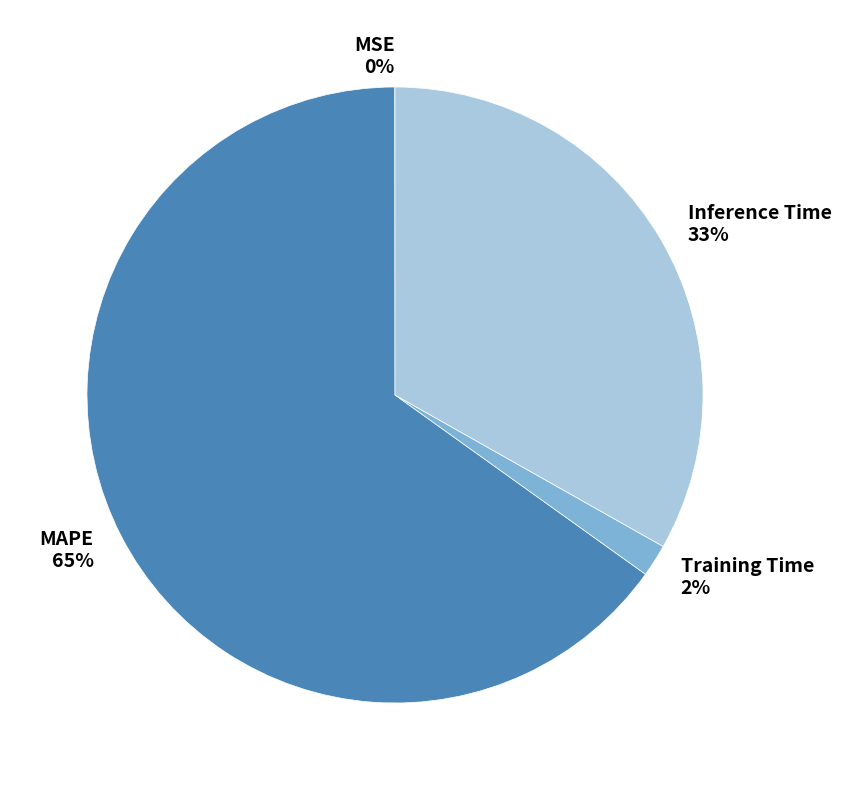

True or false: Inference Time accounts for 33% of the total.

True